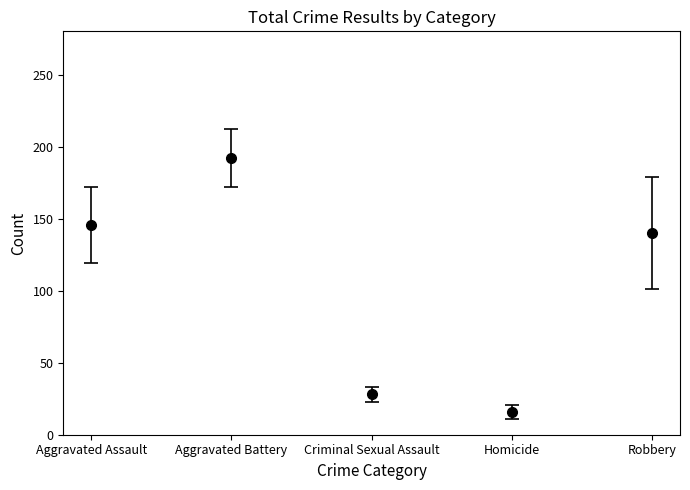

At which category does the chart reach its minimum across all series?

Homicide